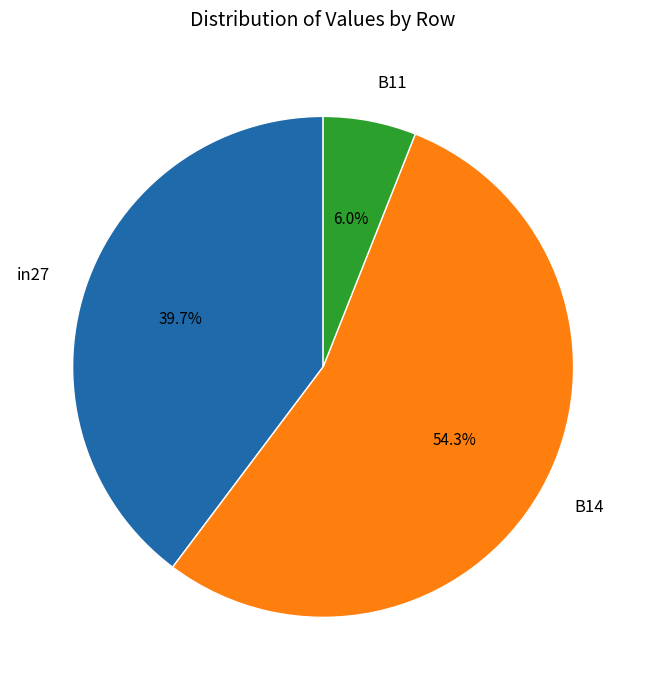

The B11 slice represents 1% of the pie. True or false?

False